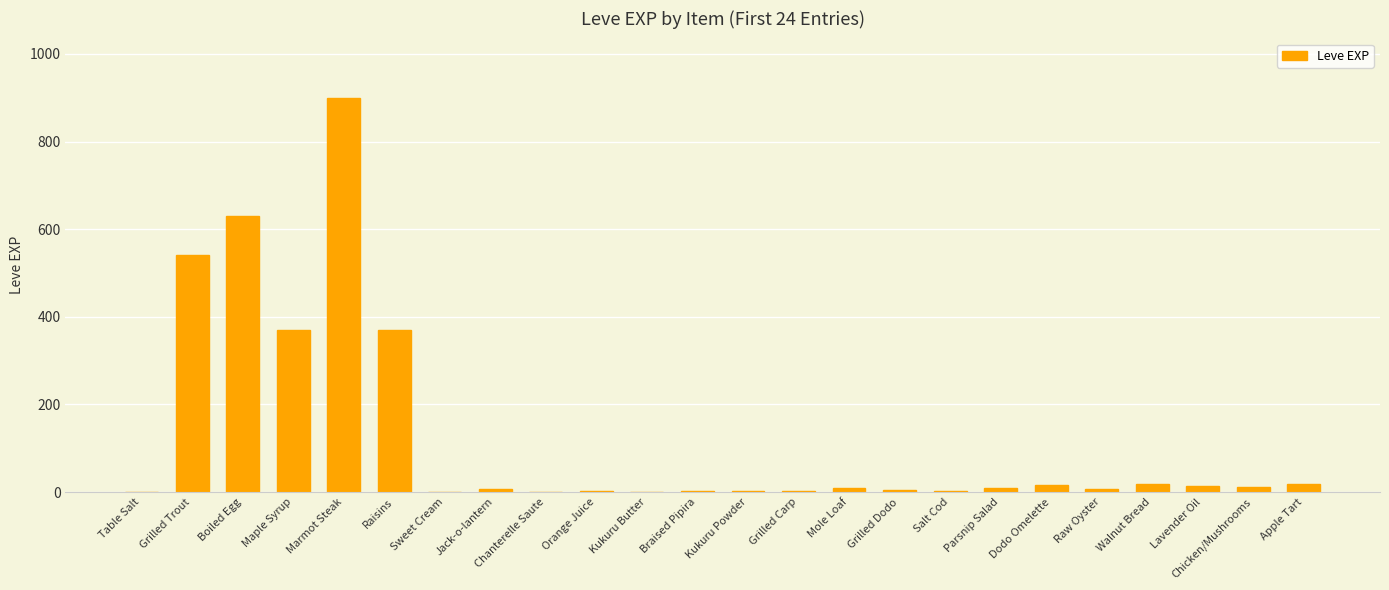

At which category does the chart reach its peak across all series?

Marmot Steak